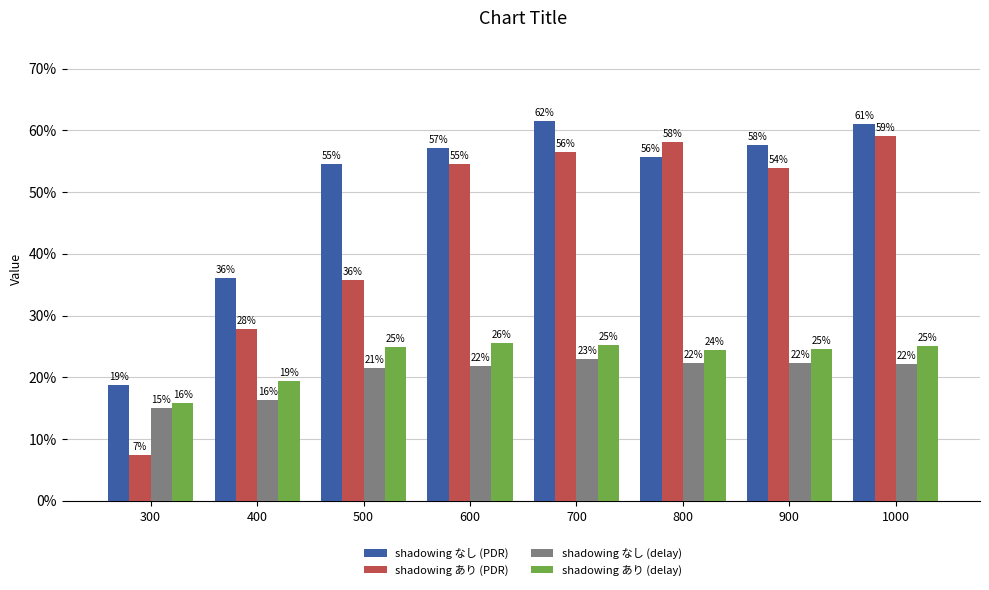

What is the total value across all series at 1000?

1.7